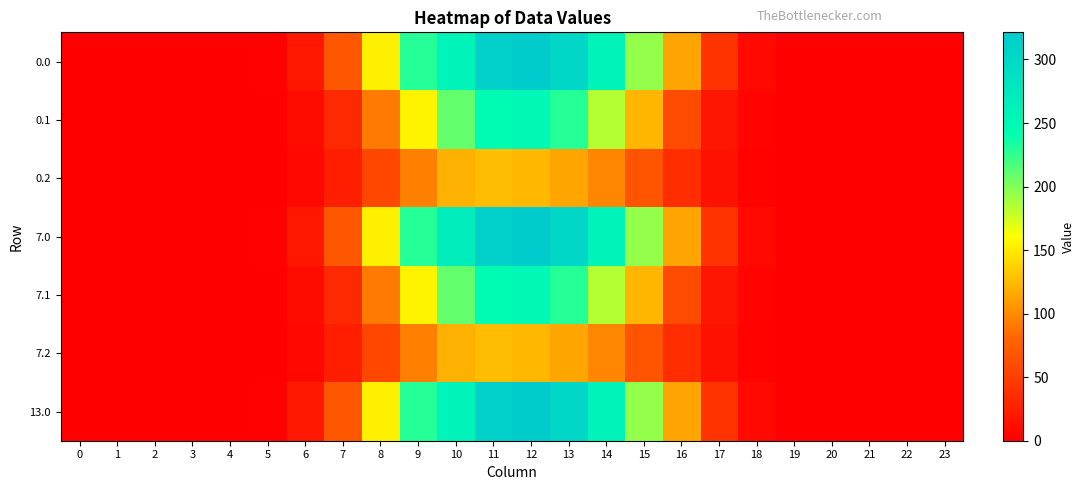

How many categories are shown in the chart?

24